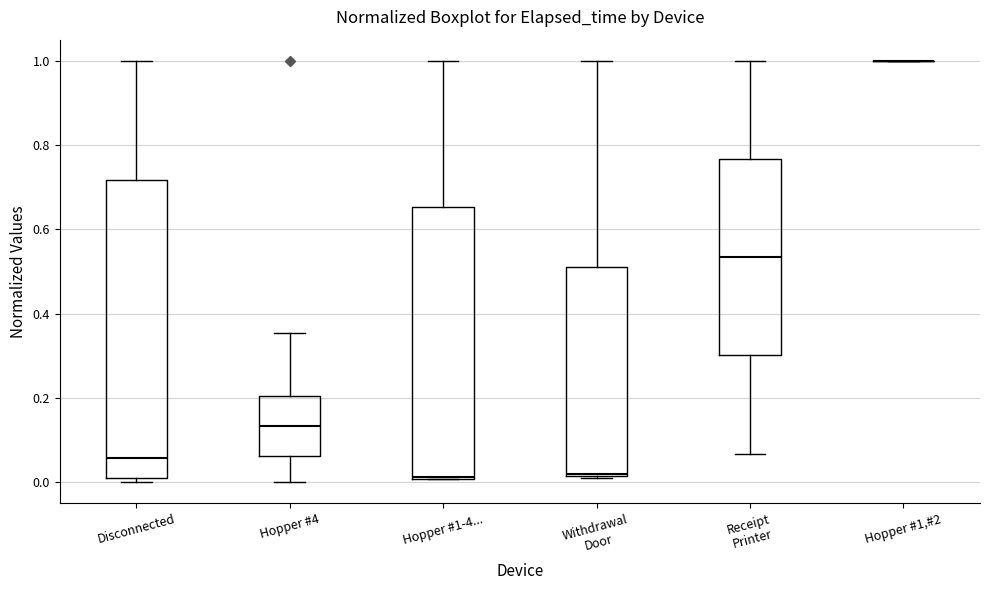

Which box is the tallest, from its lower edge to its upper edge?

Disconnected